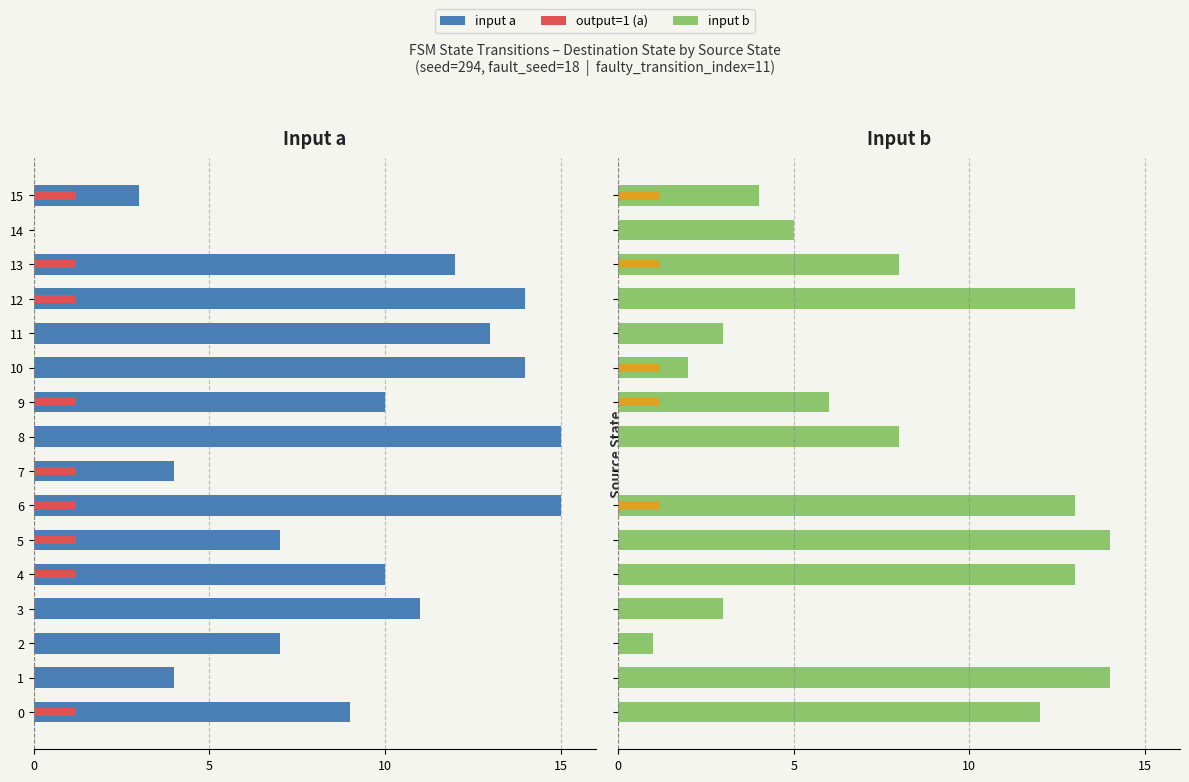

True or false: input b has a value of 13 at 6.

True